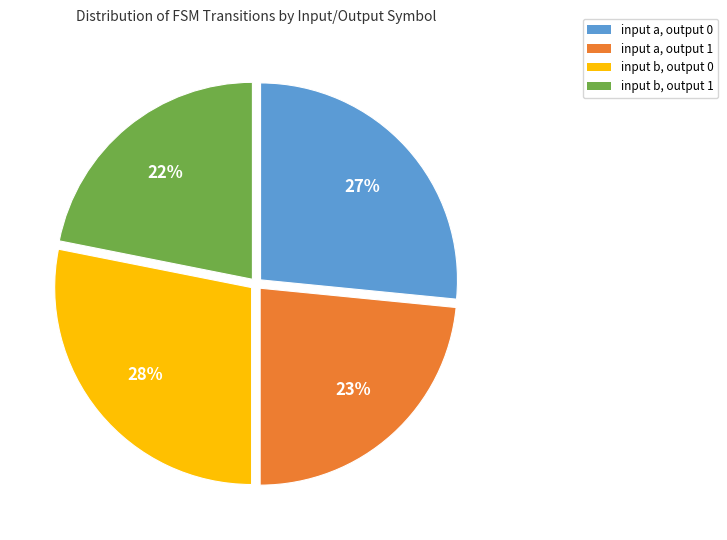

Between input a, output 0 and input b, output 1, which is larger?

input a, output 0